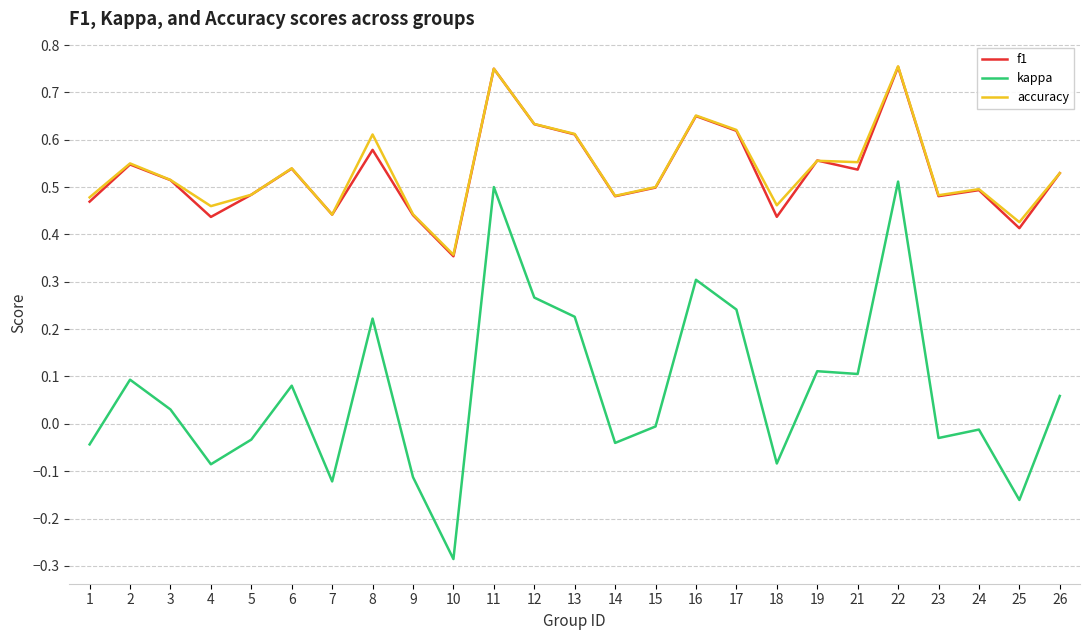

At which label is accuracy closest to 0?

10